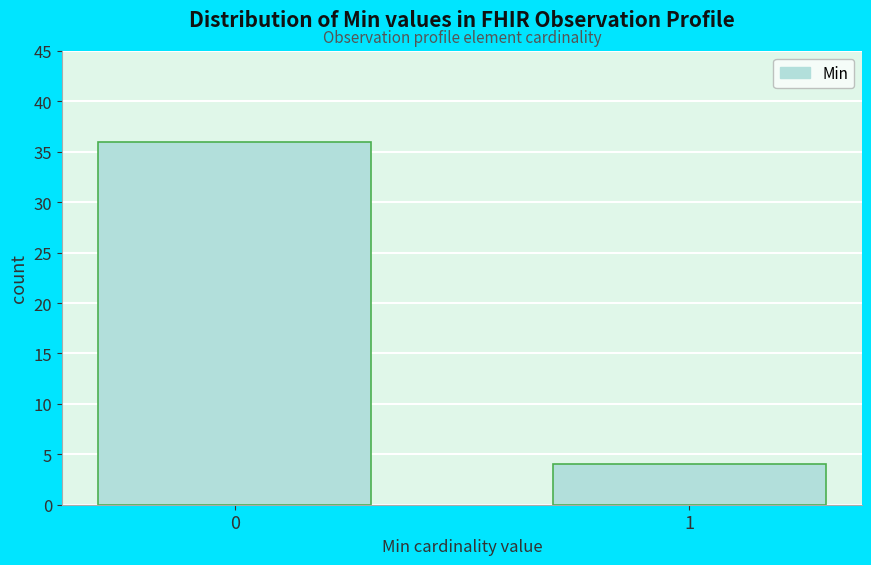

Reading left to right, transcribe all the data shown in this chart.

0=36	1=4